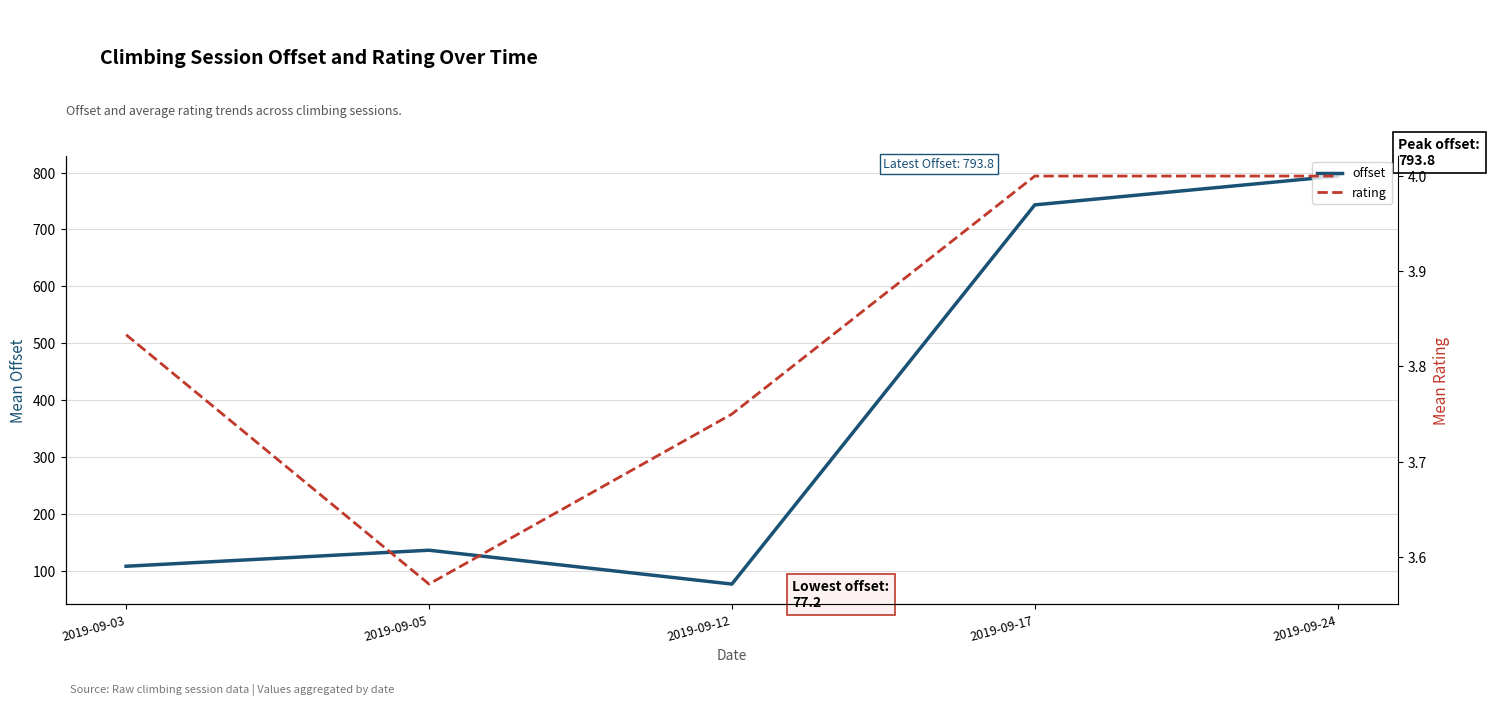

What is the total value across all series at 2019-09-03?

112.3